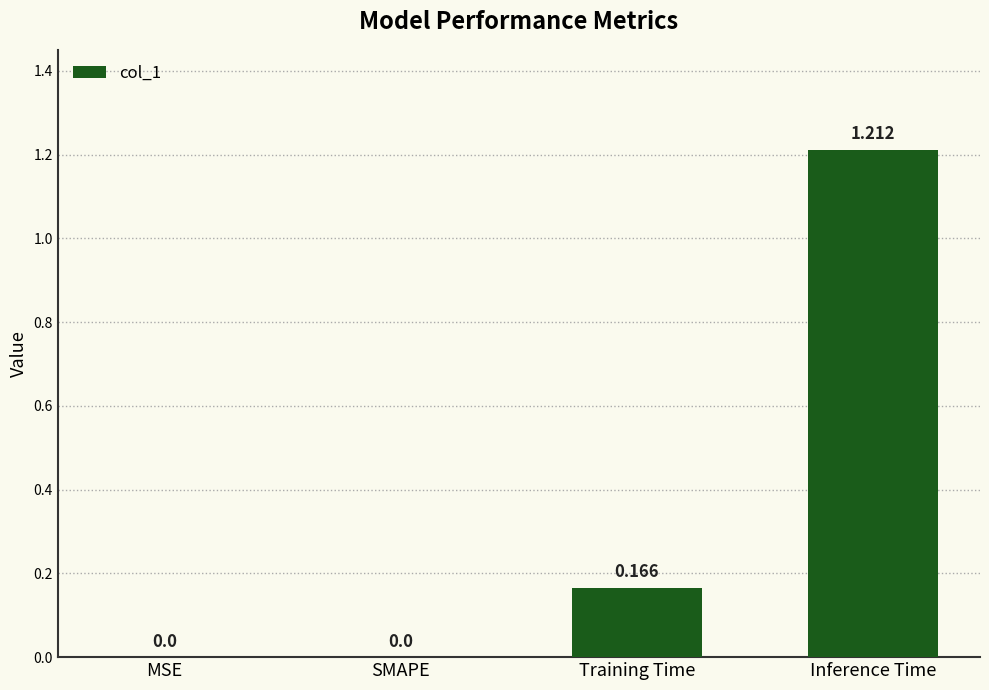

Are the bars horizontal?

No